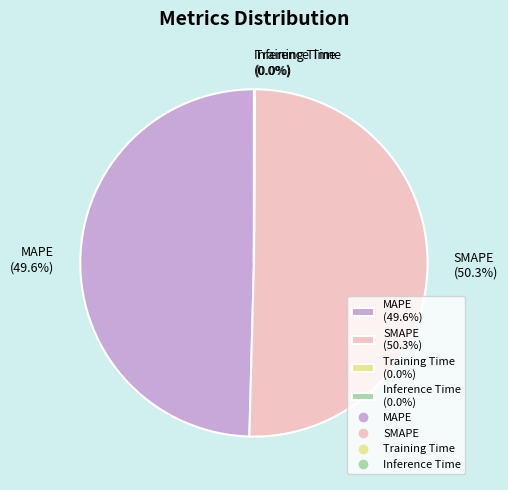

Between MAPE (49.6%) and SMAPE (50.3%), which is larger?

SMAPE (50.3%)